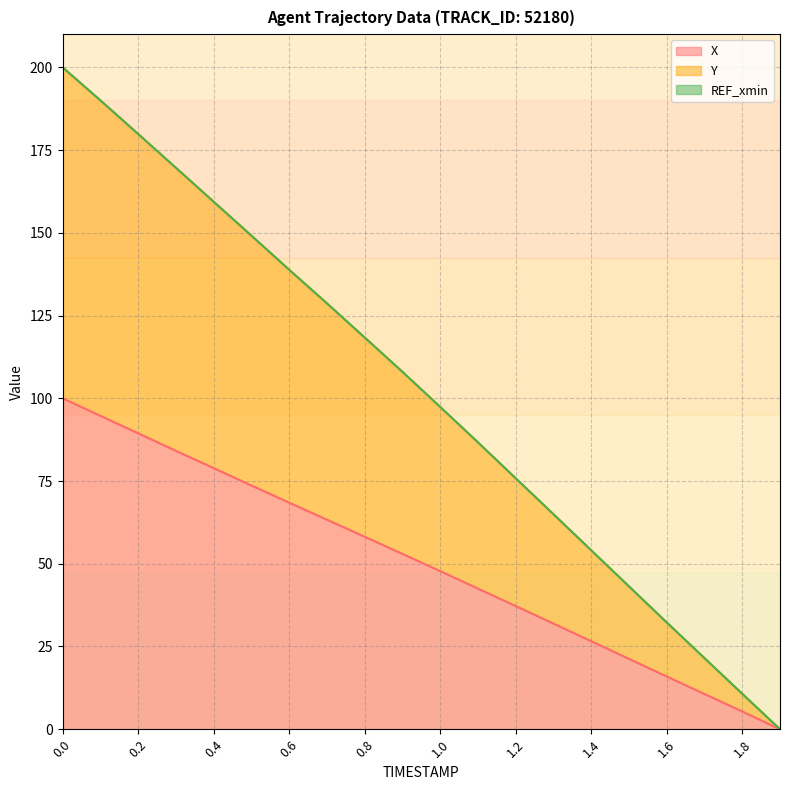

The Y series shows 179.9 at 0.2. True or false?

True